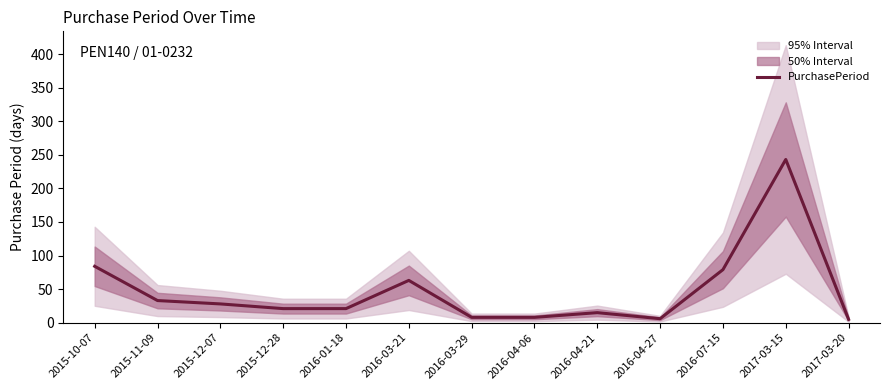

Is it true that the value at 2016-07-15 is 138?

False